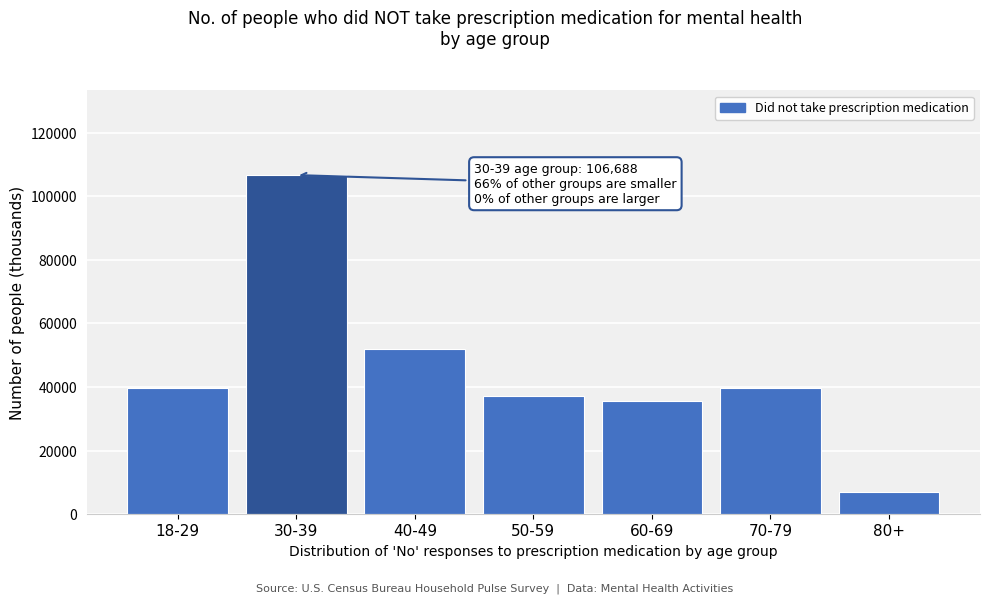

At which label is the value closest to 56911?

40-49